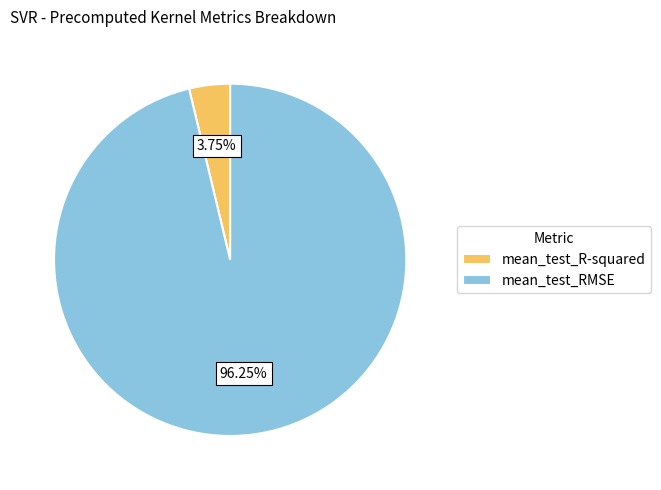

How many segments does this pie chart have?

2